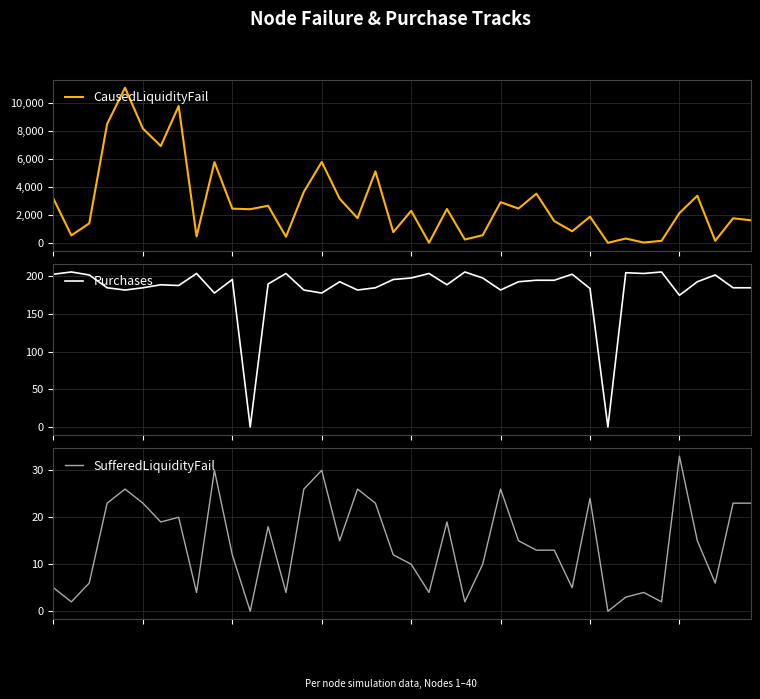

Read the CausedLiquidityFail value at 18.

5097